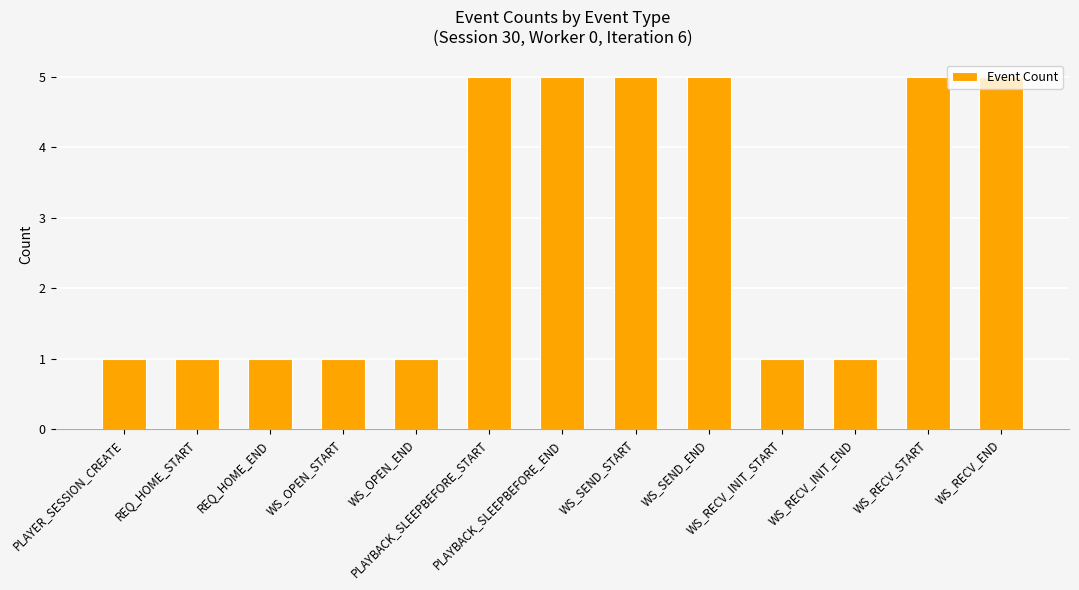

What is the difference between the maximum and minimum values?

4